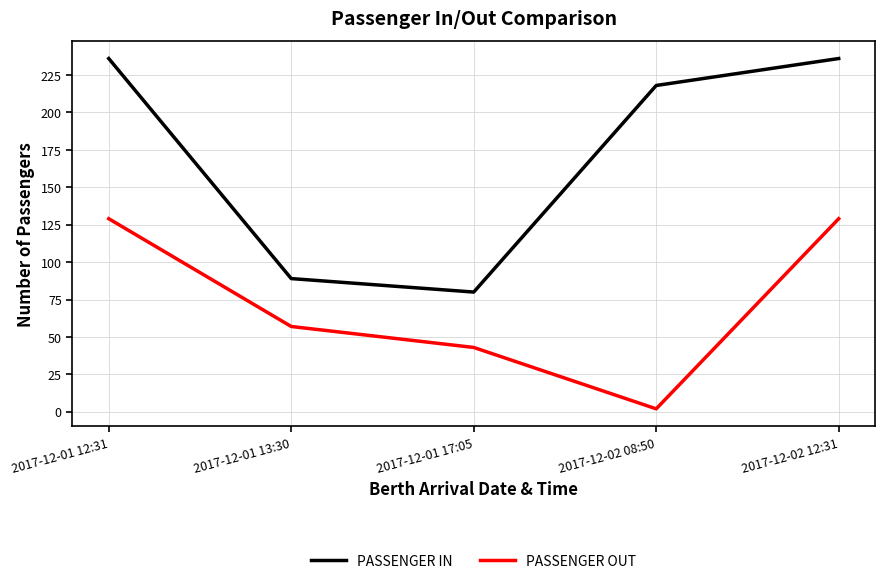

What is the difference between the PASSENGER IN values at 2017-12-02 08:50 and 2017-12-01 13:30?

129